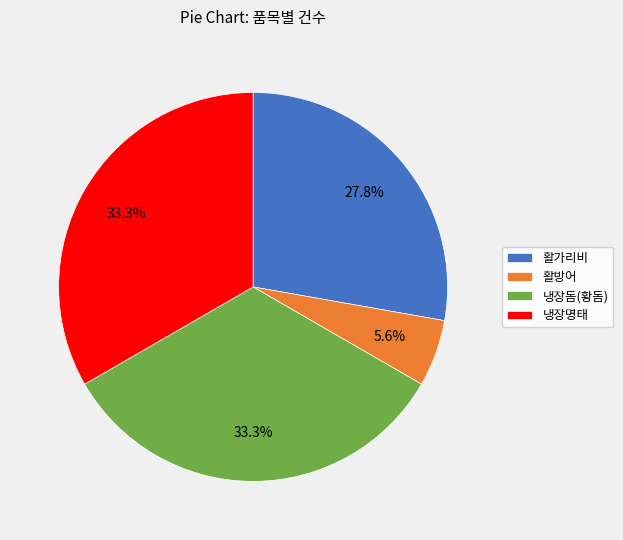

How much of the chart is everything except 활가리비?

72.2%